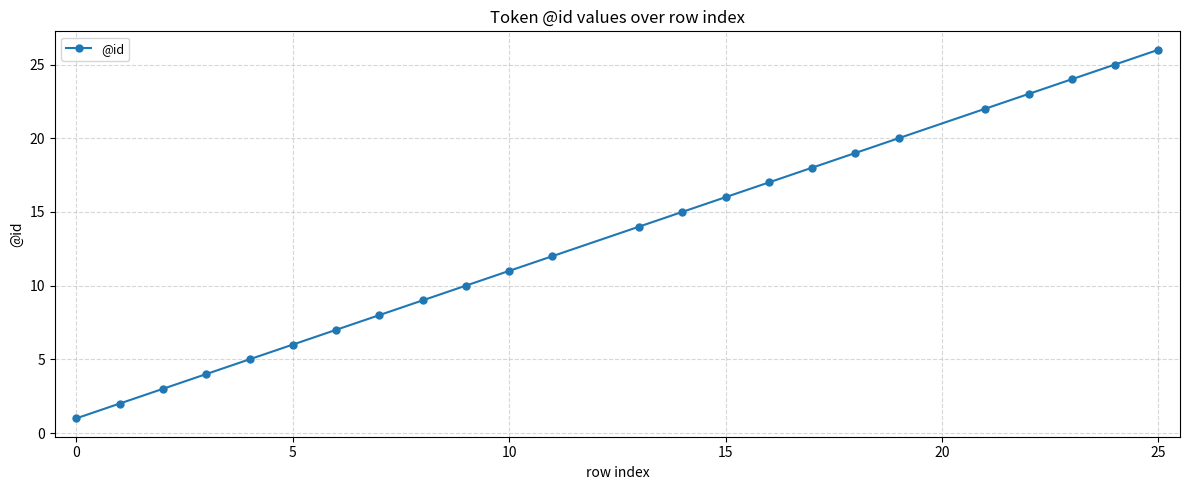

True or false: there are more than 1 points higher than both neighbors.

False